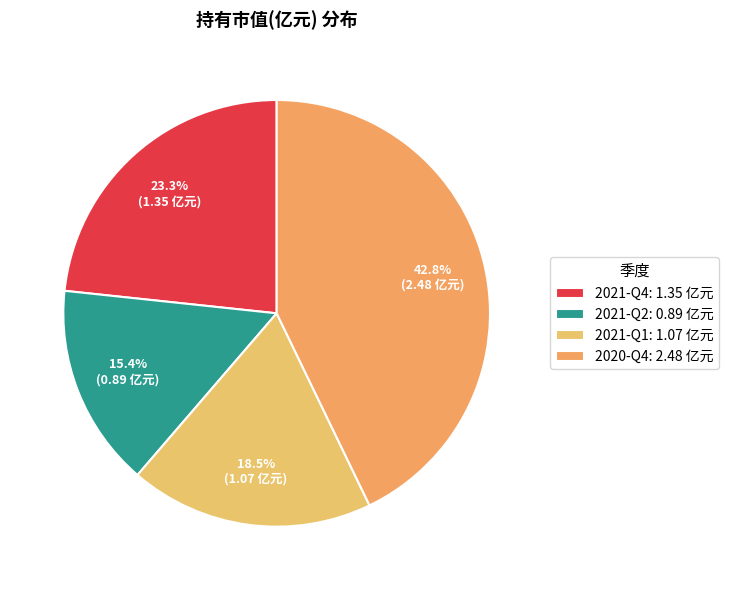

What percentage is the 2021-Q1 slice, to the nearest percent?

18%